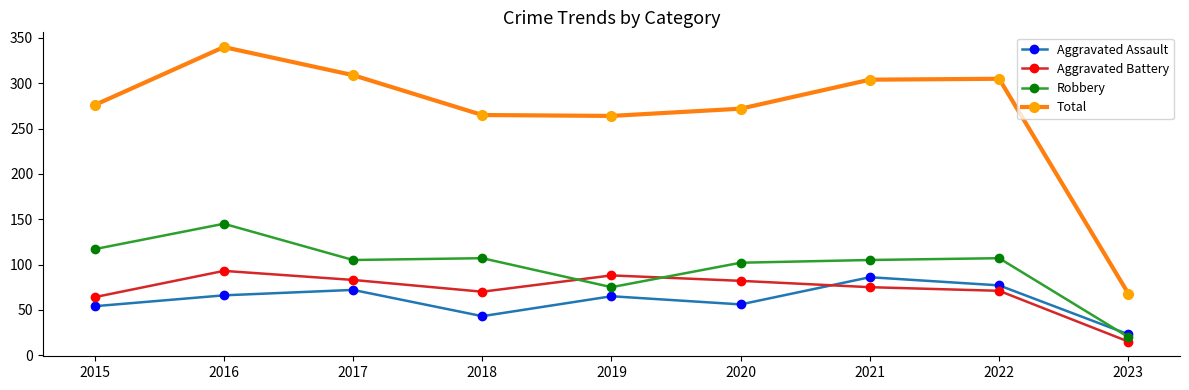

True or false: Total and Aggravated Battery intersect in this chart.

False